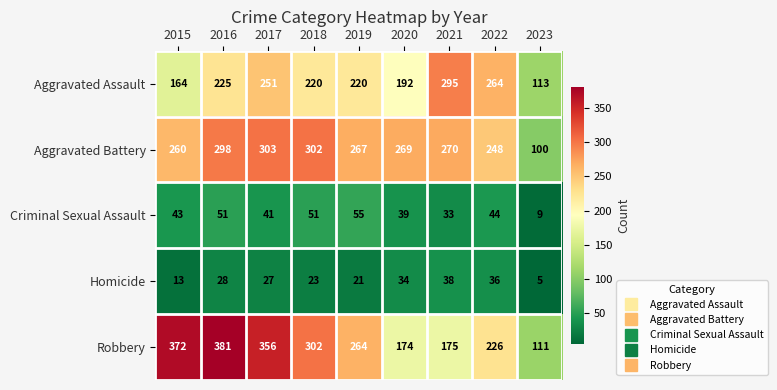

How many categories are shown in the chart?

9